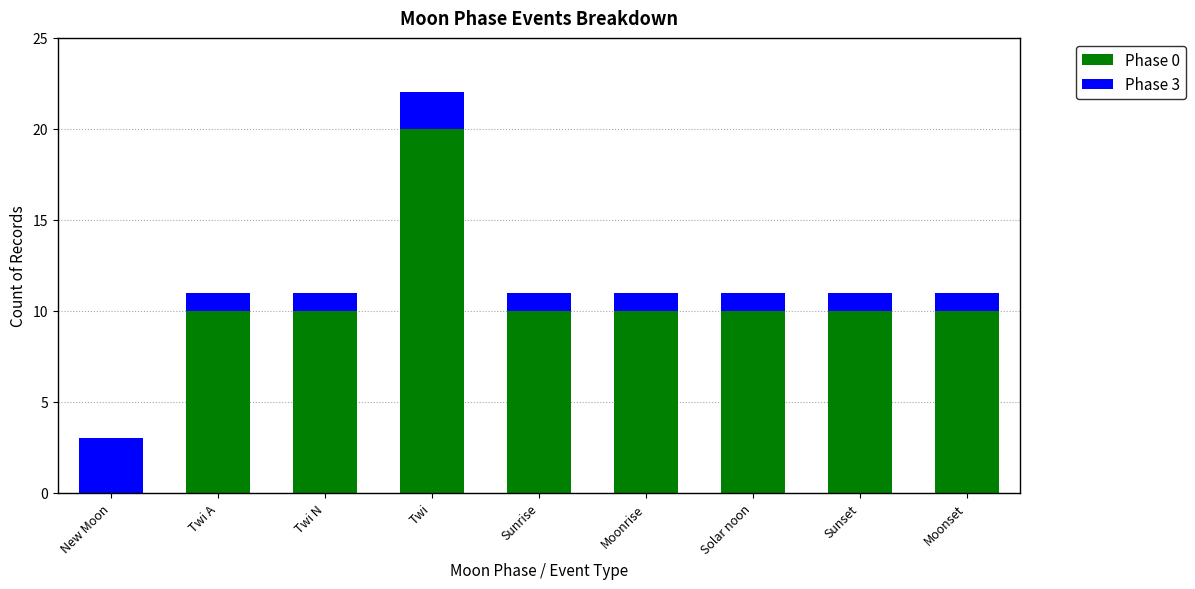

True or false: Phase 0 has a value of 10 at Moonrise.

True